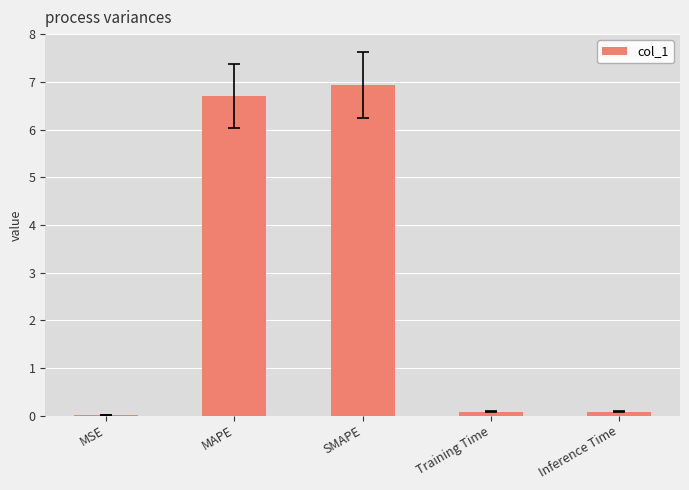

Which label corresponds to the largest value in the chart?

SMAPE